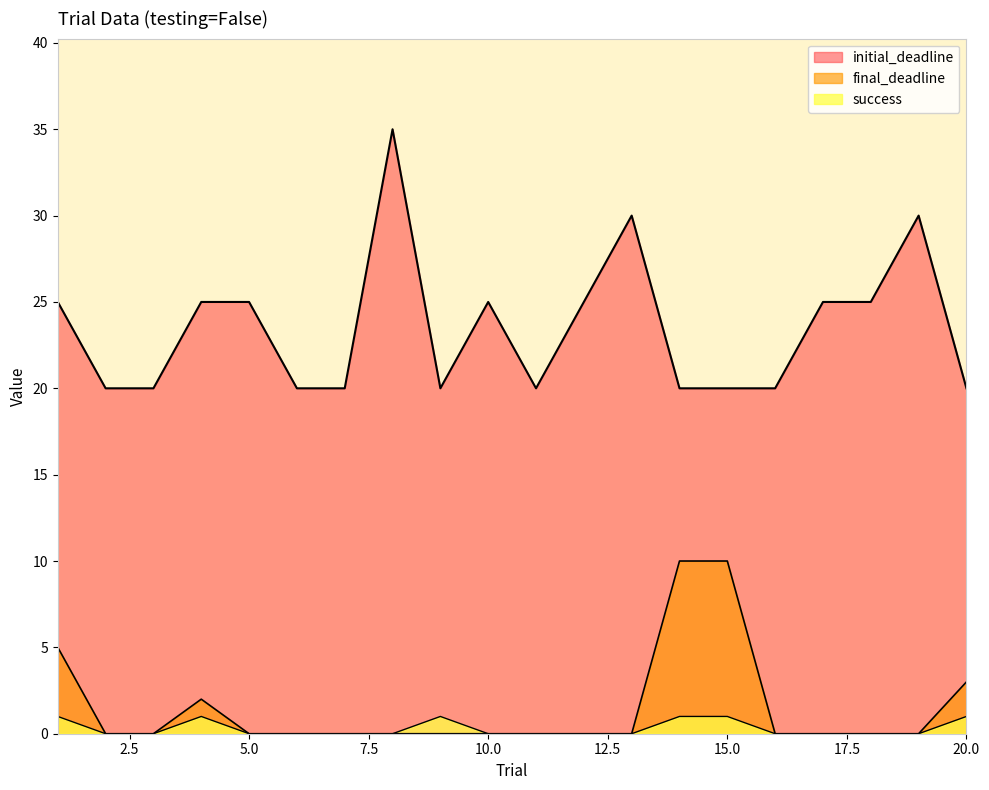

How many values in the initial_deadline series exceed 25?

3